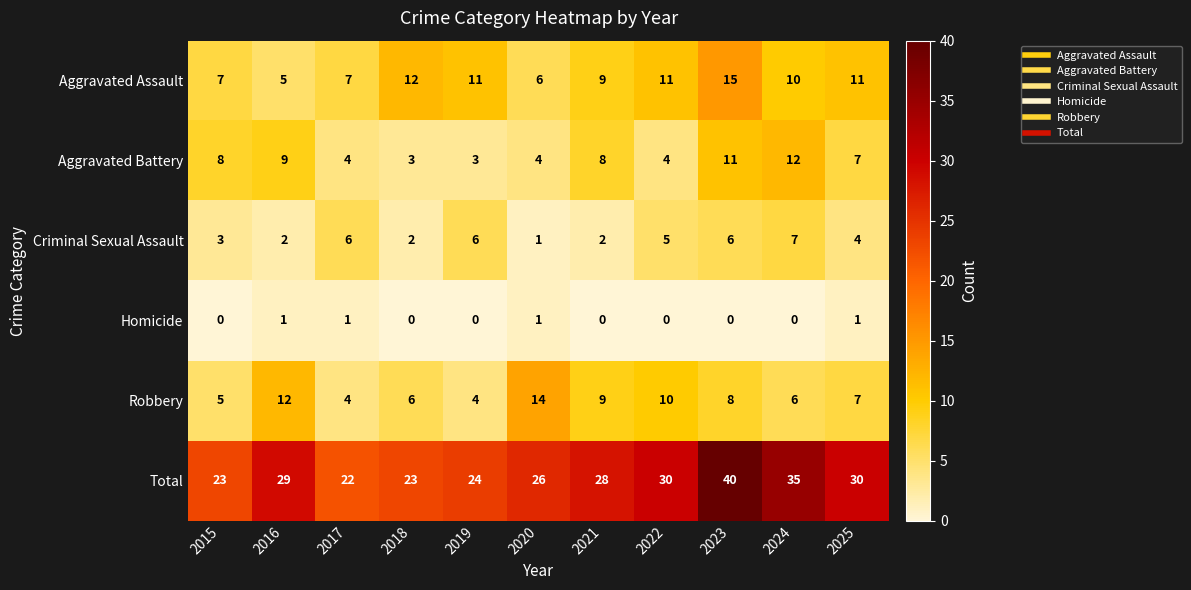

True or false: Homicide has a value of 1 at 2023.

False